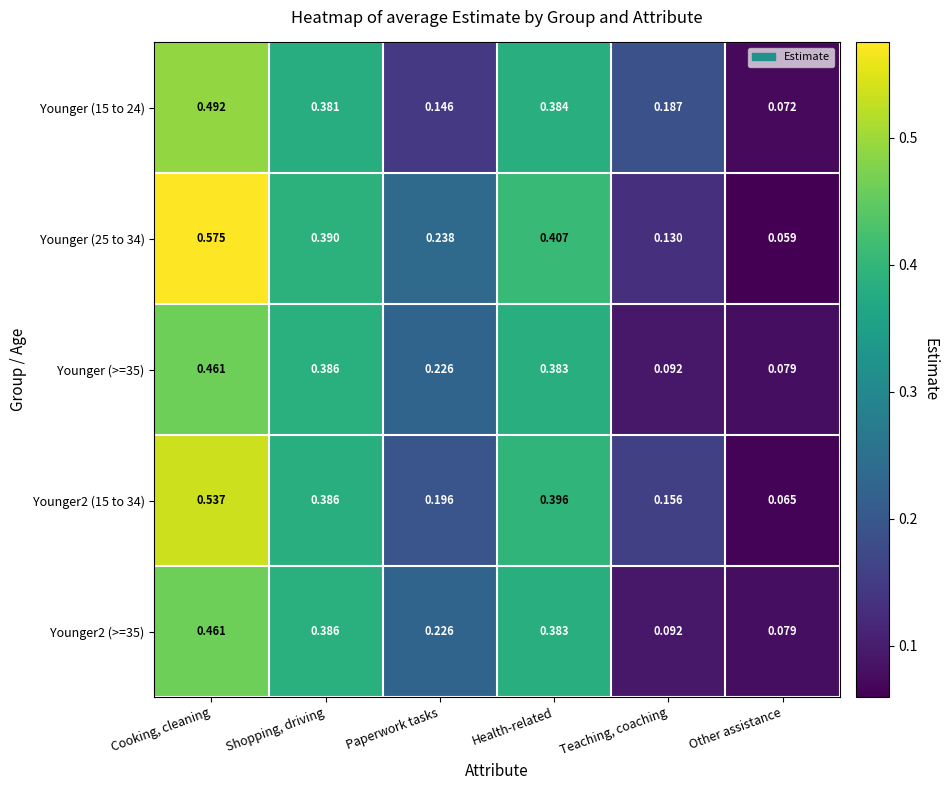

Rank the categories by Younger (15 to 24) value from lowest to highest.

Other assistance, Paperwork tasks, Teaching, coaching, Shopping, driving, Health-related, Cooking, cleaning